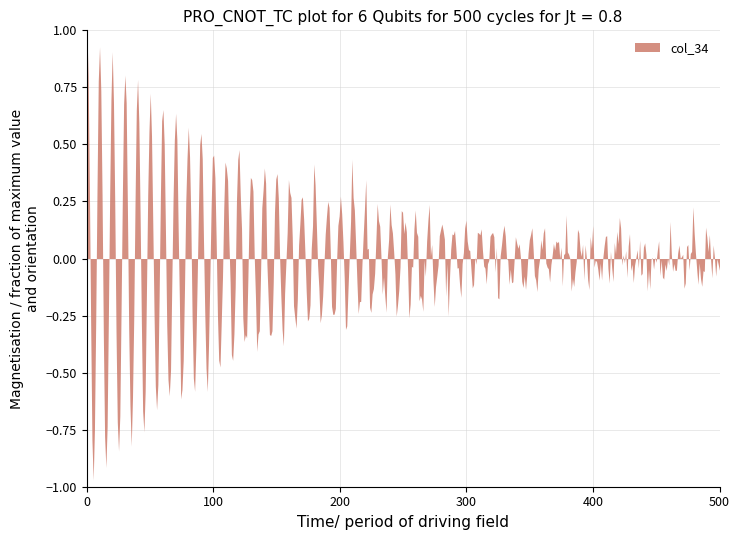

Which series has the widest spread of values?

col_34